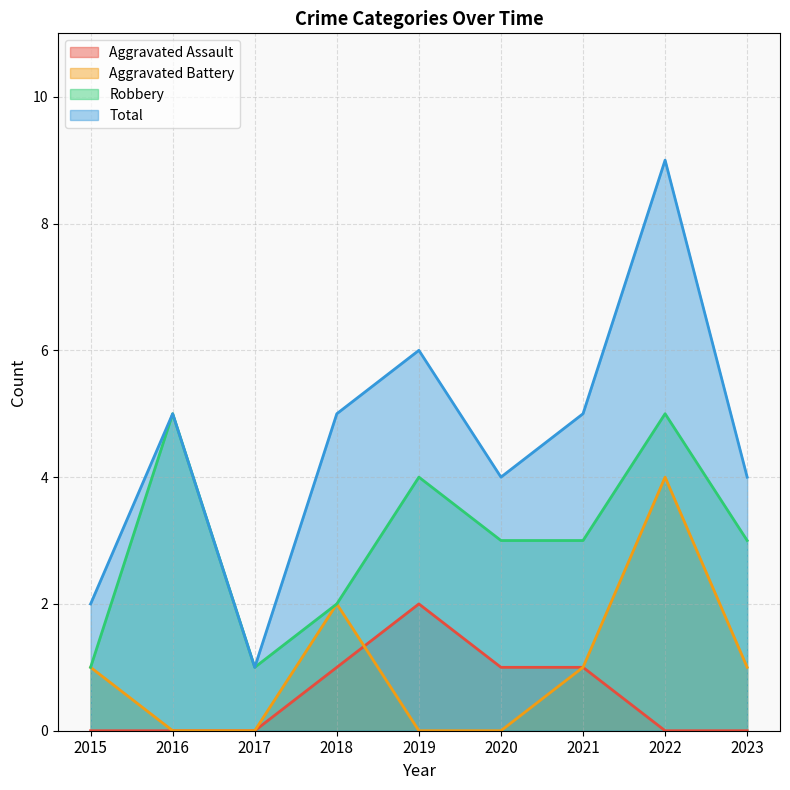

True or false: Robbery and Total intersect in this chart.

False